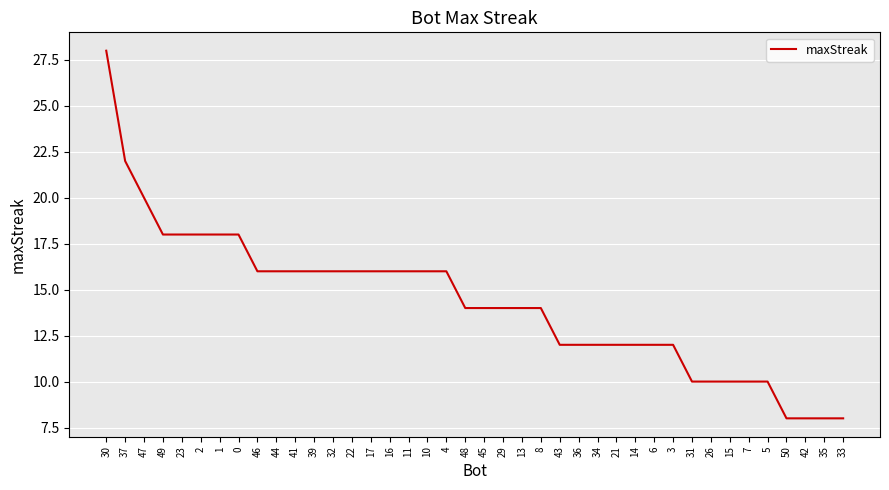

Read the value at 36, to the nearest 5.

10